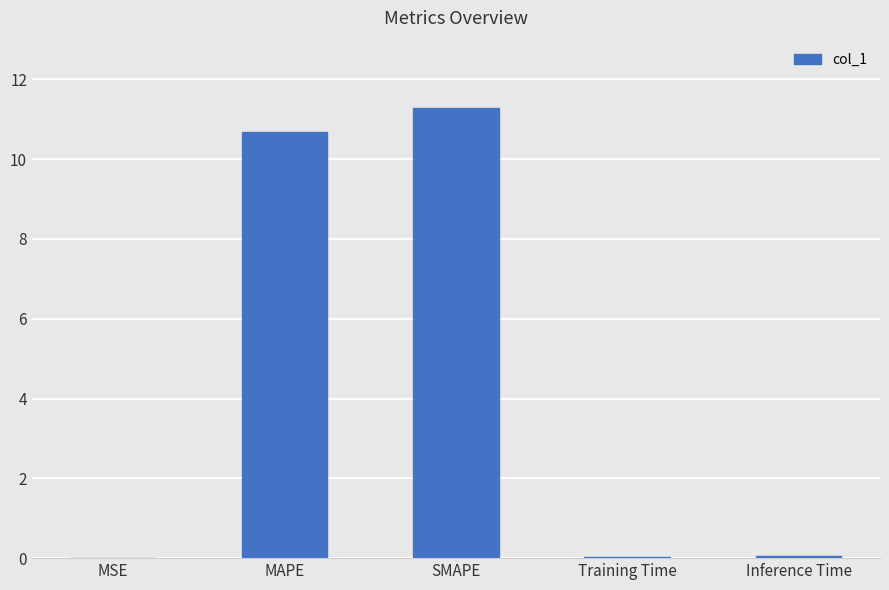

Between Inference Time and MAPE, which is larger?

MAPE